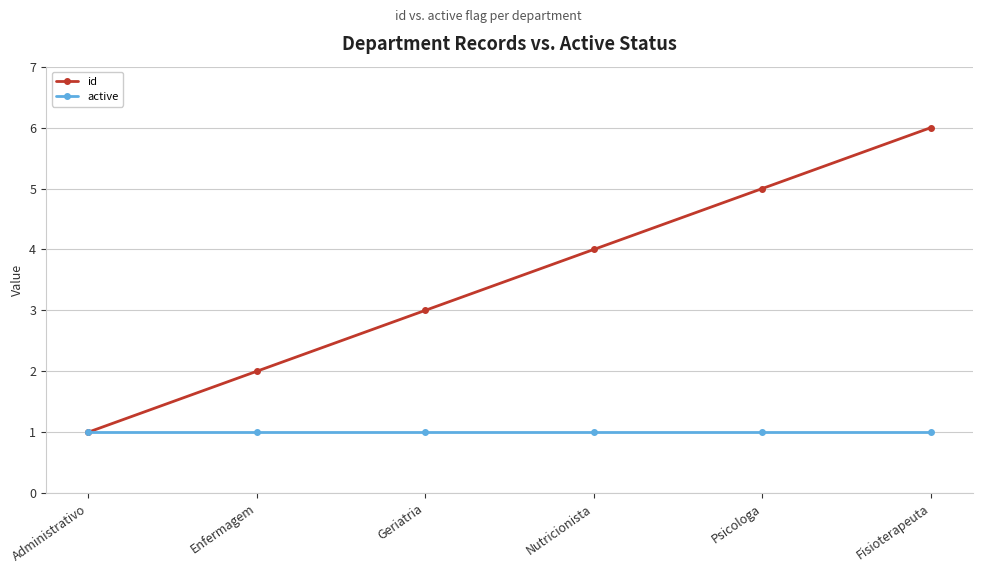

What is the value of the id point at the 1st from the left?

1